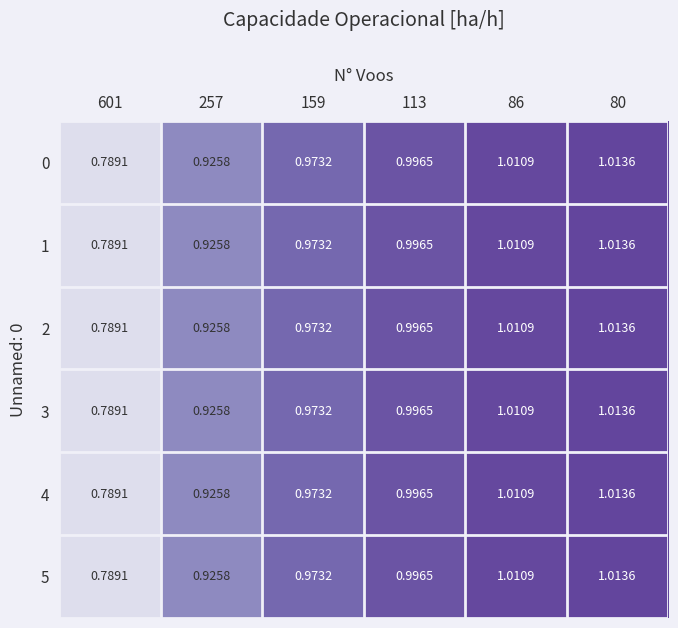

Is the value of 1 at 601 greater than the value of 3 at 257?

No